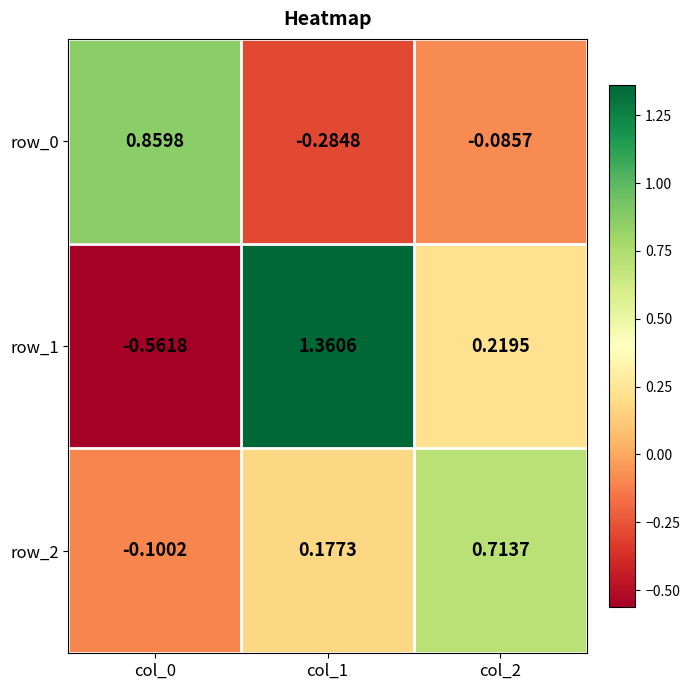

What is the total value across all series at col_2?

0.8